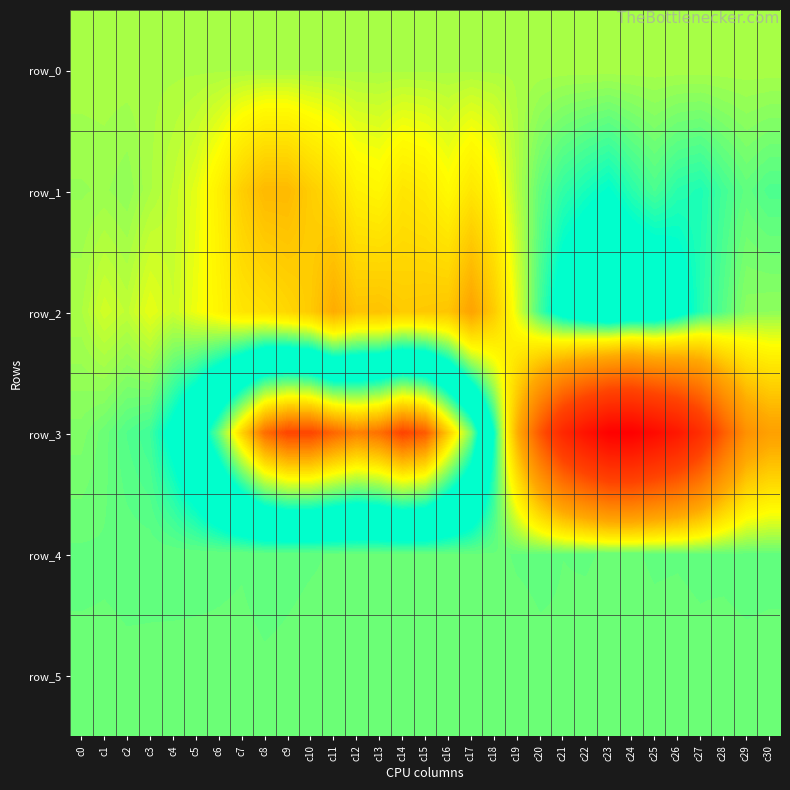

Reading left to right, transcribe all the data shown in this chart.

row_0: 275.2	275.3	275.3	275.4	275.4	275.5	275.5	275.5	275.6	275.7	275.7	275.8	275.8	275.9	275.9	276.0	276.0	276.1	276.1	276.2	276.2	276.3	276.3	276.4	276.4	276.5	276.5	276.6	276.6	276.7	276.7
row_1: 450.0	413.0	509.0	259.0	41.0	-287.0	-936.0	-1875.0	-2462.0	-2455.0	-1906.0	-1476.0	-881.0	-753.0	-1214.0	-1052.0	-637.0	-1186.0	-751.0	172.0	952.0	1398.0	1653.0	1889.0	1480.0	1165.0	1481.0	1587.0	1235.0	955.0	1130.0
row_2: 254.0	-96.0	81.0	-319.0	-39.0	-388.0	-789.0	-1227.0	-1355.0	-1640.0	-1975.0	-2857.0	-2150.0	-2200.0	-1969.0	-2035.0	-2127.0	-3161.0	-1949.0	-251.0	1237.0	2415.0	2940.0	3338.0	3017.0	2998.0	2373.0	1511.0	1050.0	566.0	524.0
row_3: 667.0	854.0	1096.0	1274.0	2145.0	3349.0	5218.0	7448.0	9398.0	10180.0	10181.0	9551.0	9004.0	9361.0	10231.0	9755.0	7593.0	5415.0	1738.0	-2745.0	-6783.0	-10131.0	-12039.0	-13539.0	-13657.0	-12710.0	-11516.0	-9562.0	-6488.0	-4045.0	-3329.0
row_4: 923.0	914.0	922.0	923.0	923.0	919.0	912.0	905.0	923.0	913.0	905.0	896.0	883.0	879.0	881.0	885.0	895.0	888.0	890.0	904.0	908.0	900.0	902.0	897.0	896.0	904.0	903.0	908.0	912.0	922.0	918.0
row_5: 874.0	876.0	885.0	882.0	881.0	882.0	884.0	884.0	891.0	887.0	879.0	889.0	886.0	884.0	880.0	887.0	892.0	890.0	887.0	880.0	891.0	895.0	890.0	884.0	889.0	887.0	883.0	888.0	877.0	881.0	878.0